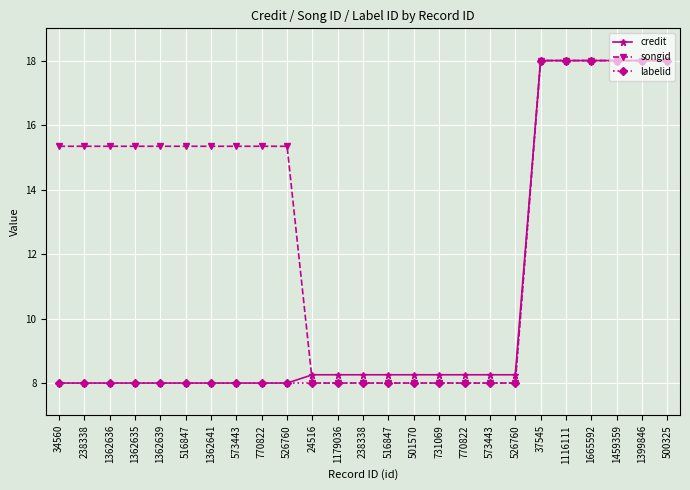

How many distinct data groups are displayed?

3